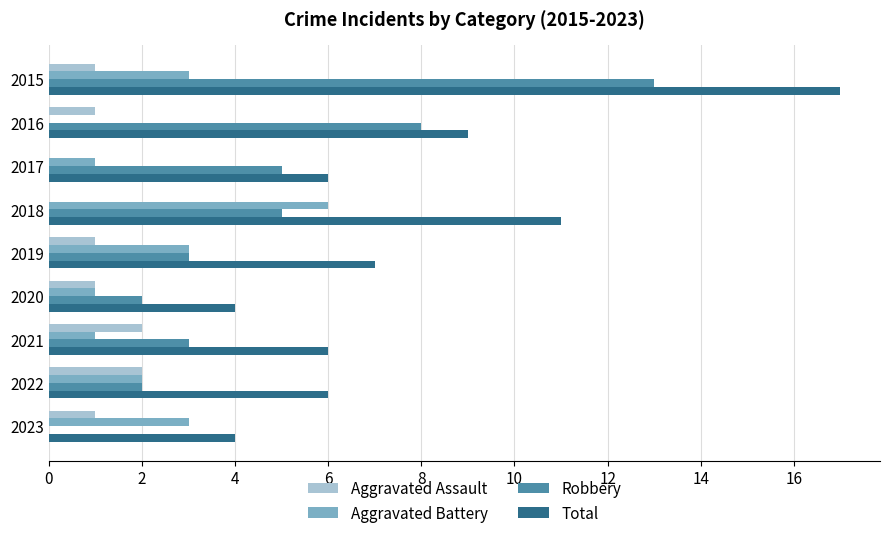

Between 2017 and 2020, which series saw the biggest shift?

Robbery